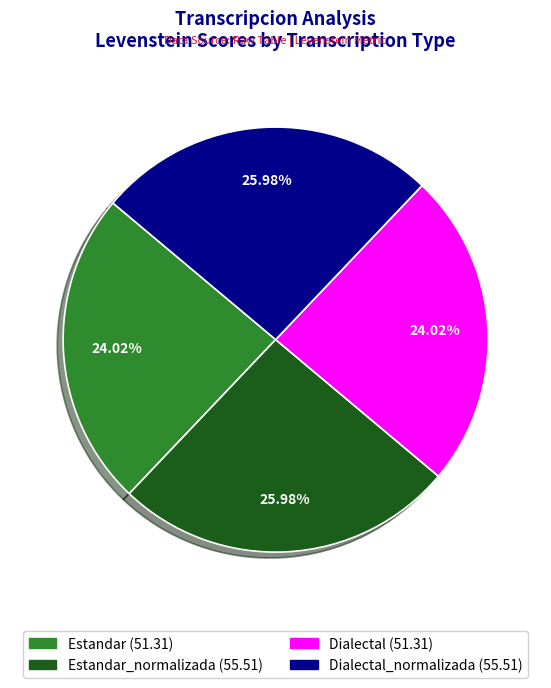

Is there any slice that represents more than half of the pie?

No